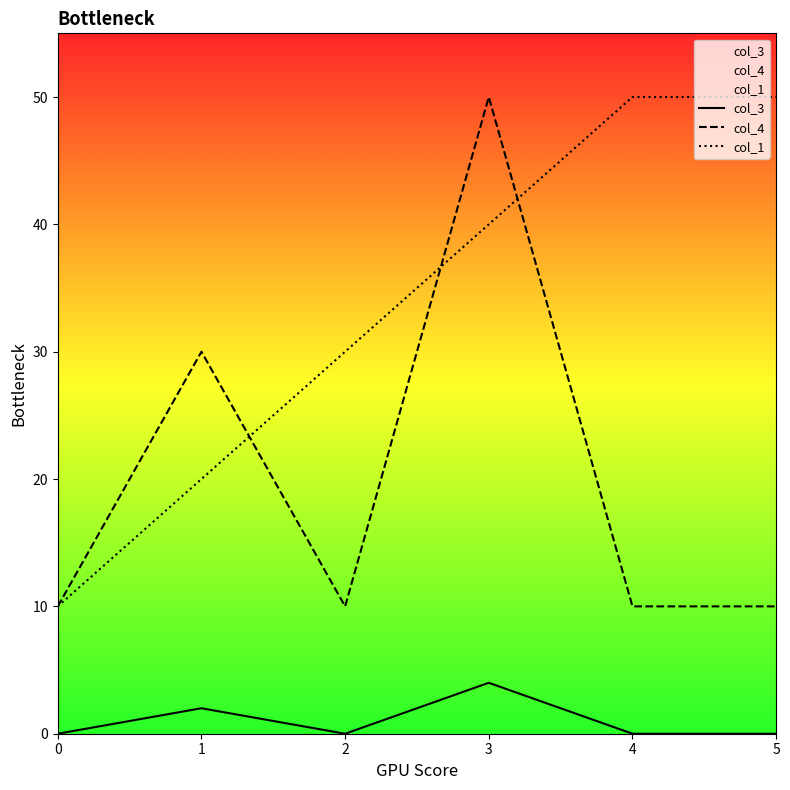

The col_4 series shows 10 at 0. True or false?

True